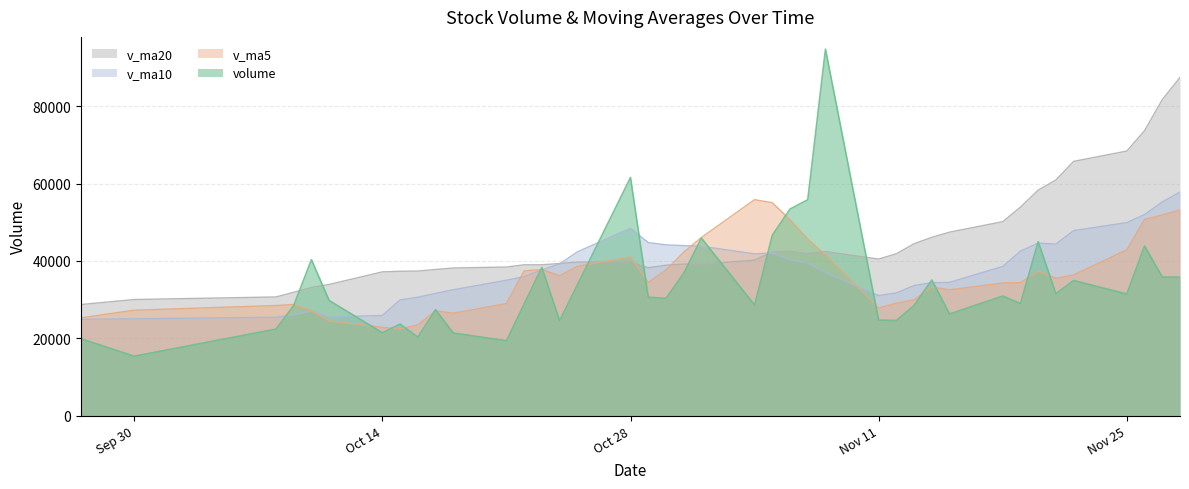

What is the minimum value shown in the chart?

15356.0